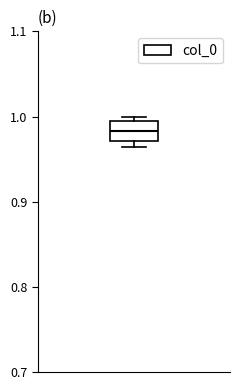

Read this box plot against the y-axis: the position of the median line, the range covered by the box, and the ends of both whiskers. The values are not printed on the chart, so give them approximately, as read against the axis.

median 0.98, box 0.97 to 0.99, whiskers 0.96 to 1.00